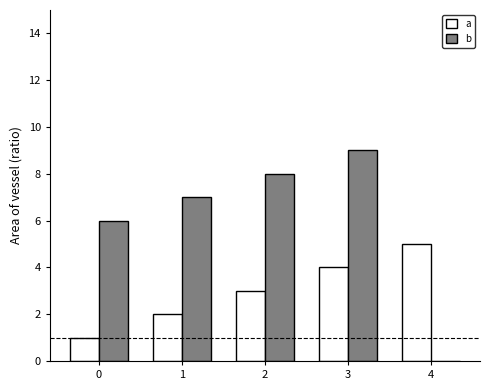

Reading left to right, transcribe all the data shown in this chart.

a: 0=1	1=2	2=3	3=4	4=5
b: 0=6	1=7	2=8	3=9	4=0